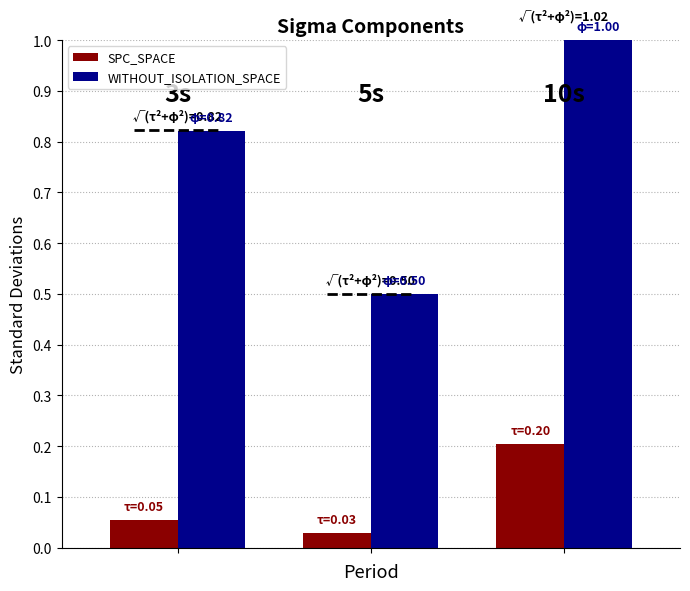

List the series in order of their overall mean, highest first.

WITHOUT_ISOLATION_SPACE, SPC_SPACE